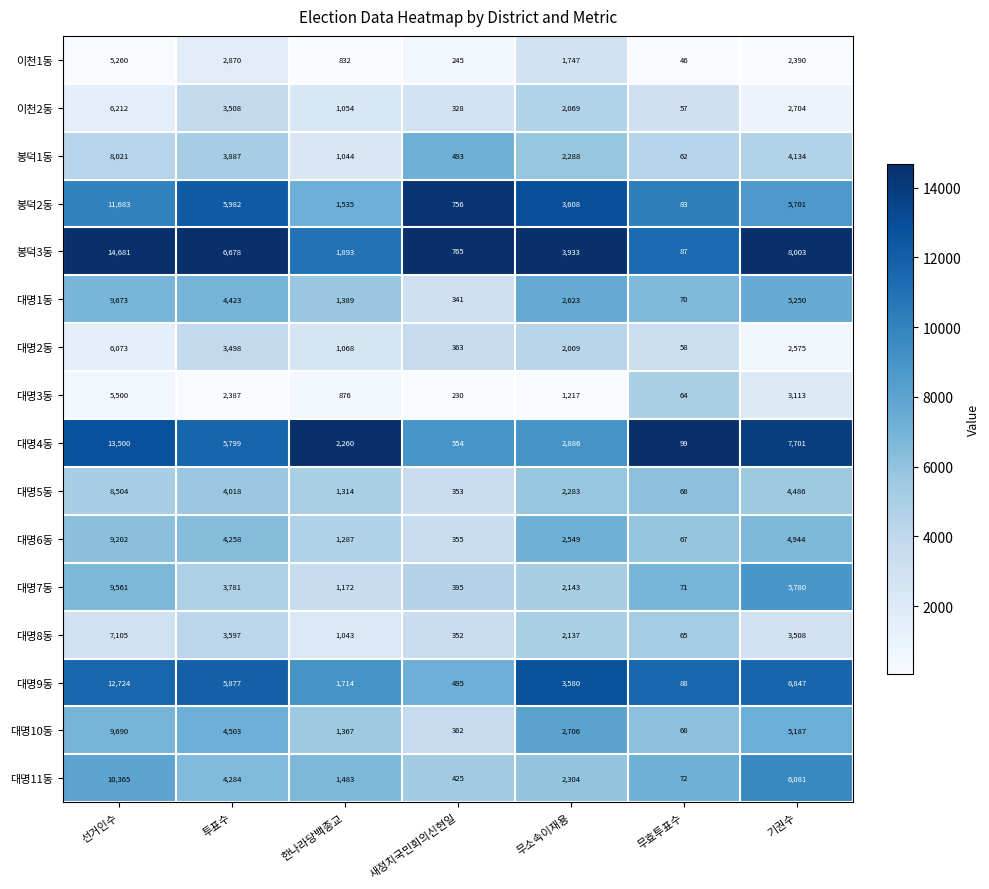

Is it true that 대명1동 equals 341 at 새정치국민회의신현일?

True